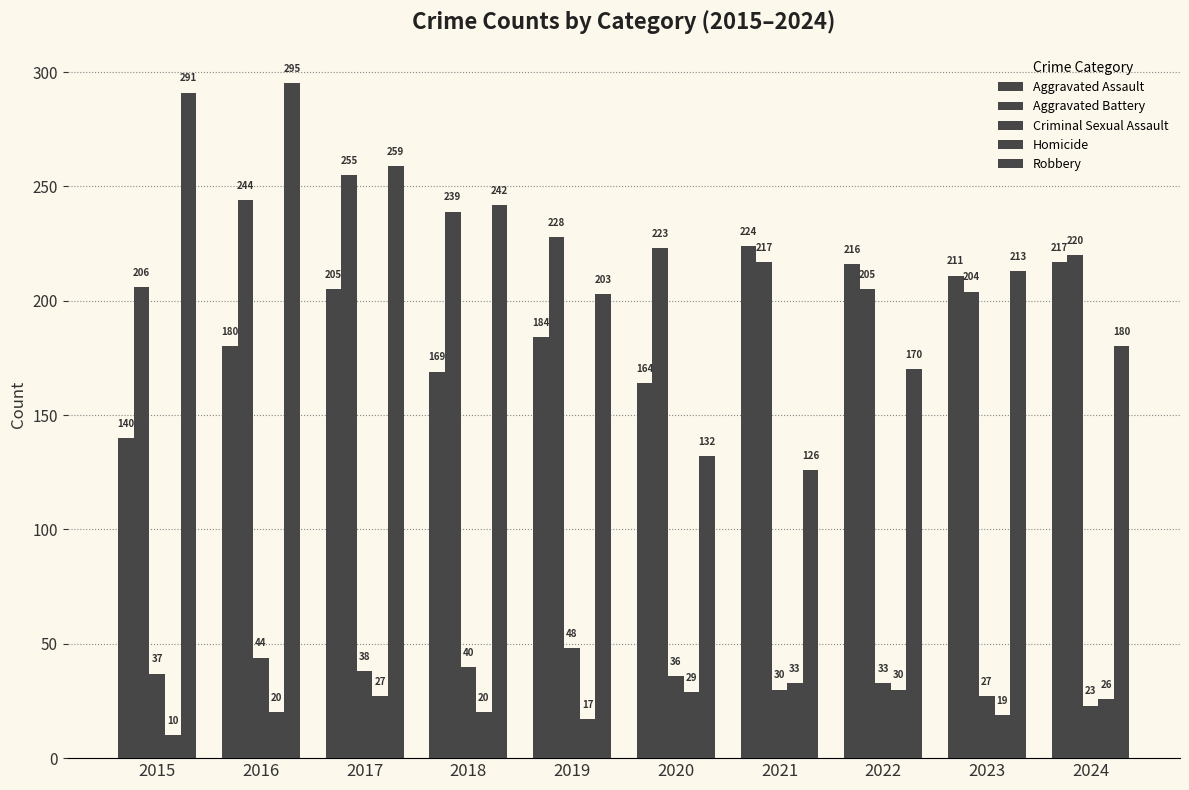

At 2018, list the series in order from smallest to largest.

Homicide, Criminal Sexual Assault, Aggravated Assault, Aggravated Battery, Robbery